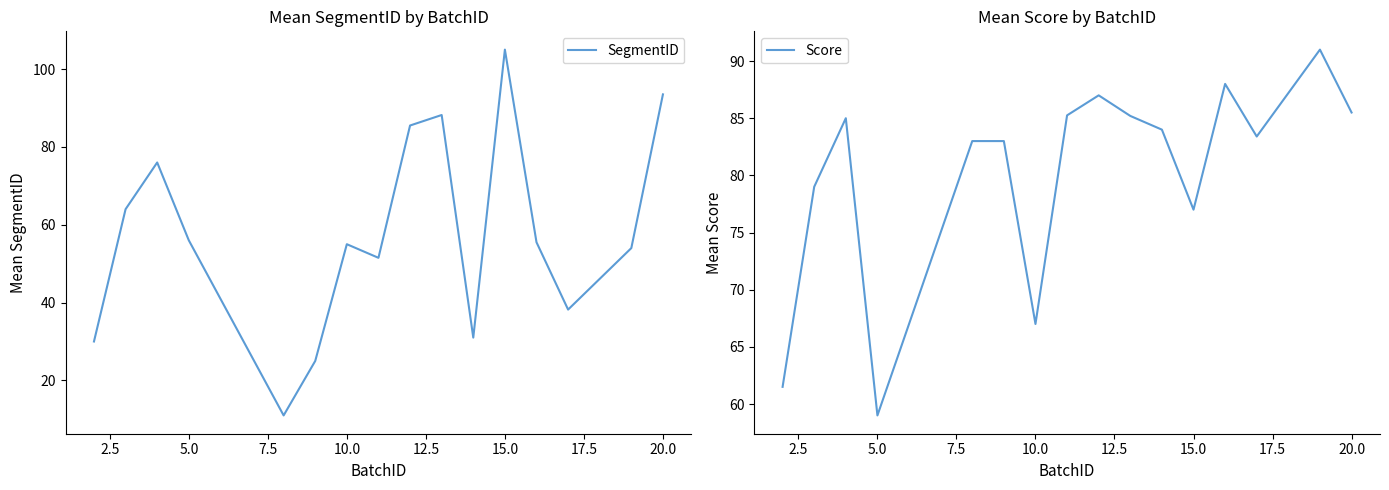

What is the difference between the maximum and second lowest values in the Score series?

29.5